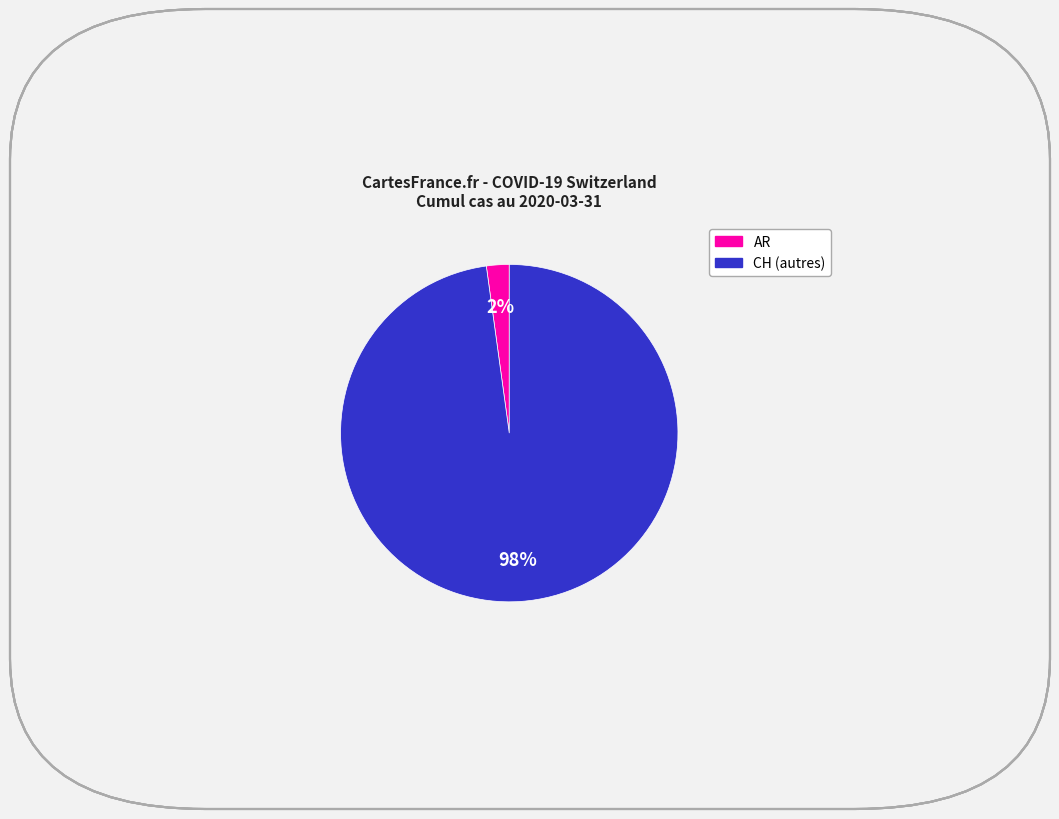

Is there a majority slice in this chart?

Yes